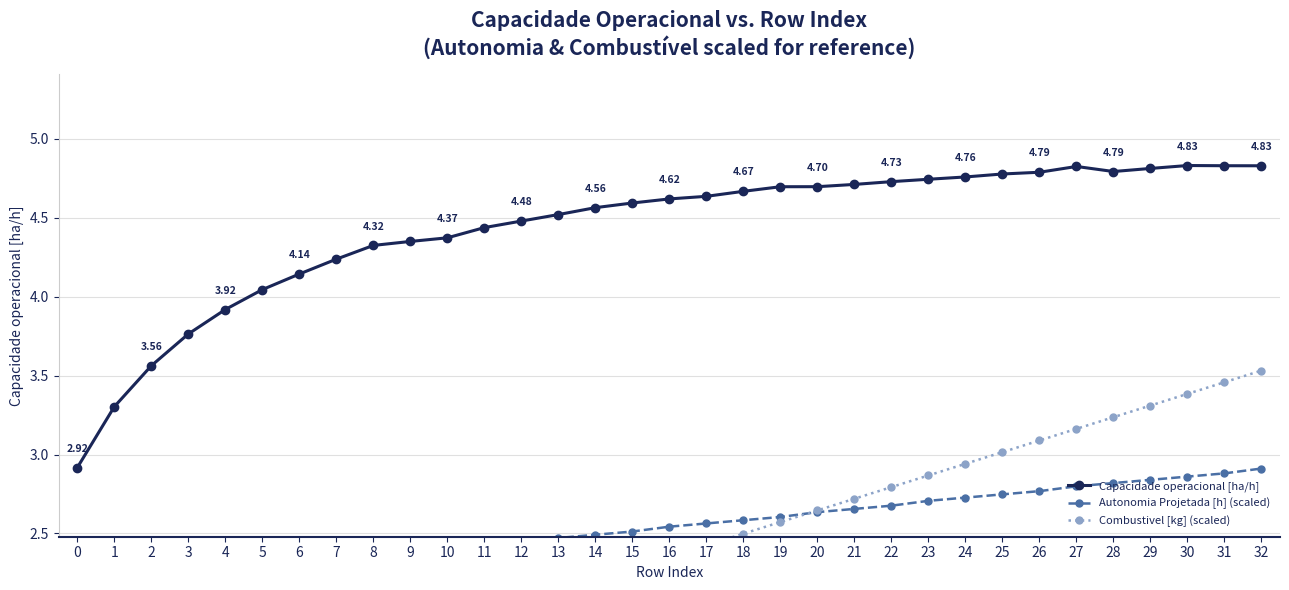

True or false: Combustivel [kg] (scaled) has a value of 3.5 at 32.

True